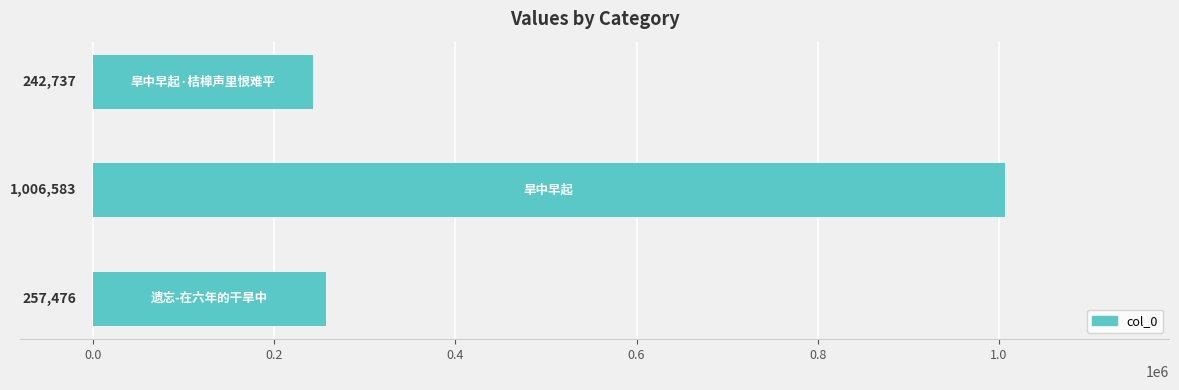

What is the smallest value displayed?

242737